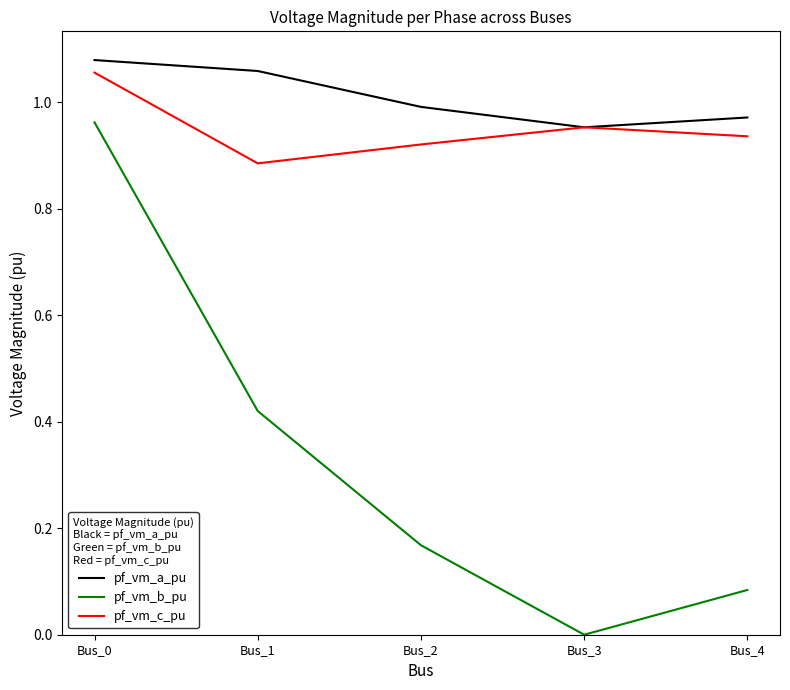

How many lines are shown in the chart?

3